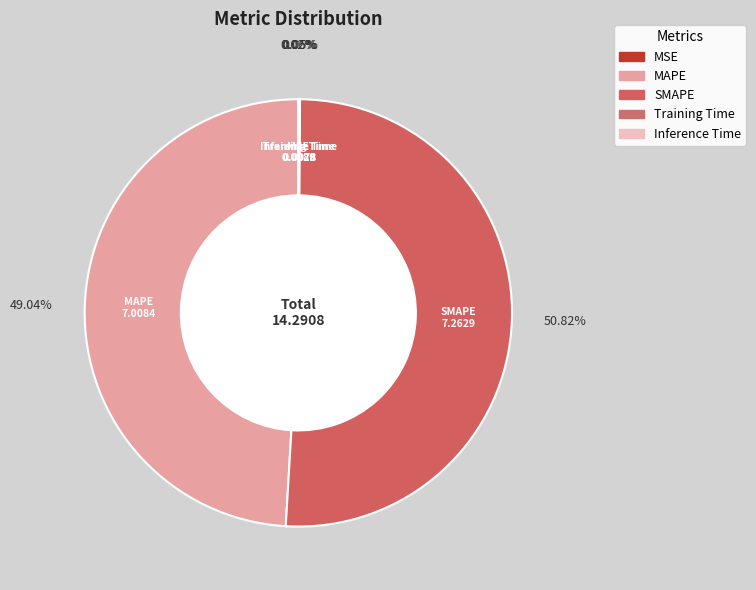

Does MAPE represent more than half of the total?

No